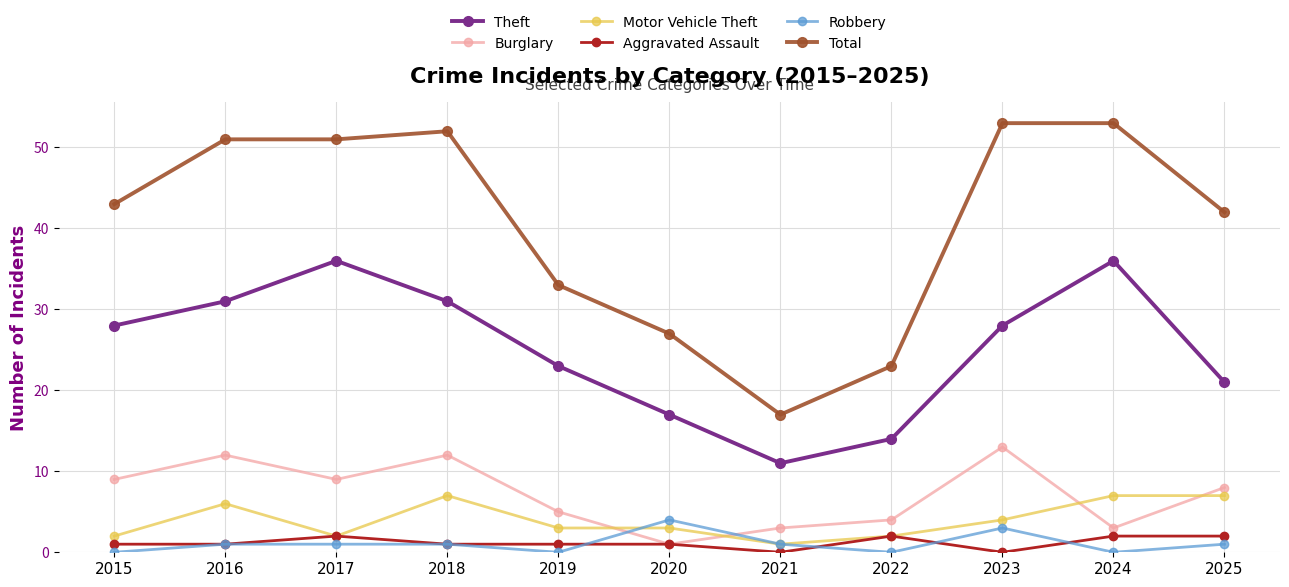

What is the difference between the maximum and minimum values in the Theft series?

25